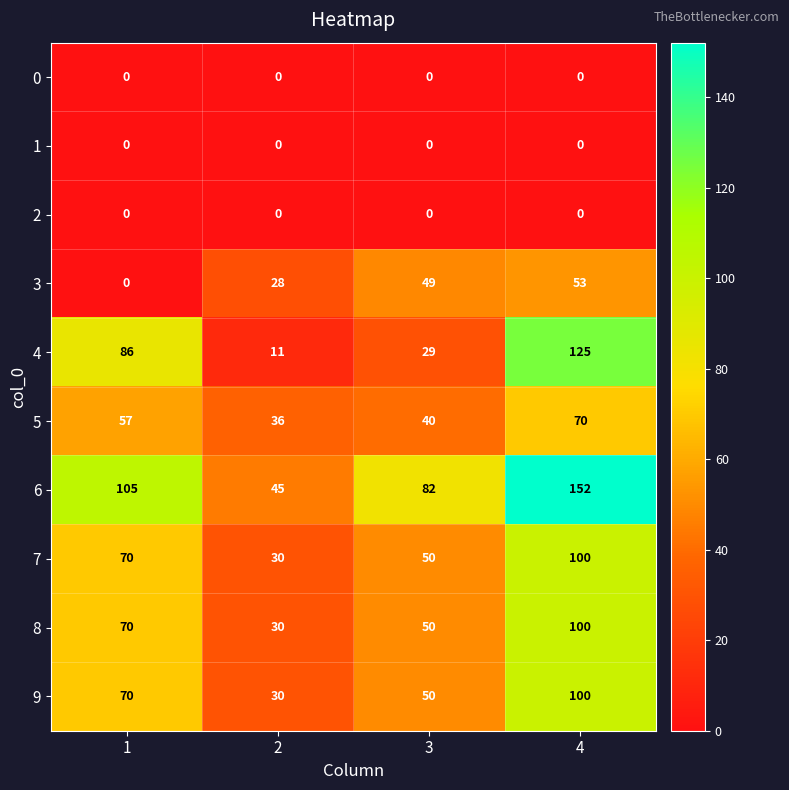

What is the difference between the highest and lowest values at 2?

45